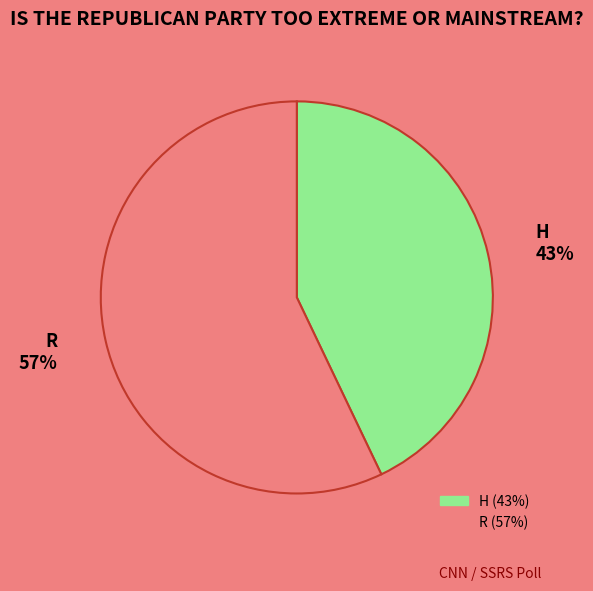

Does H represent more than half of the total?

No